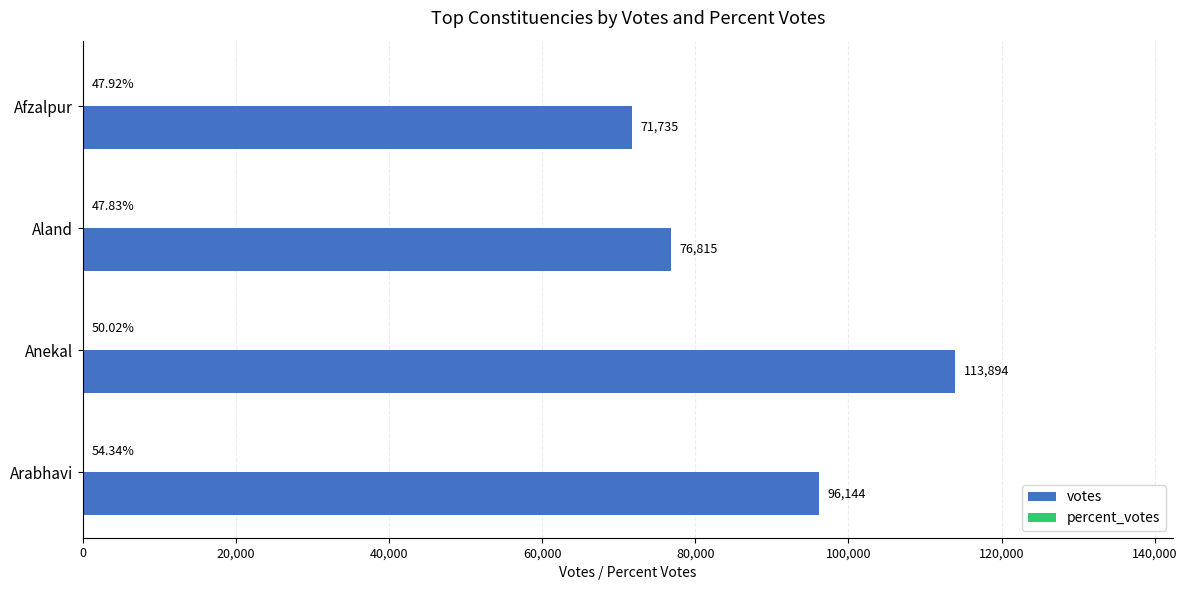

Between Aland and Anekal, which series saw the biggest shift?

votes